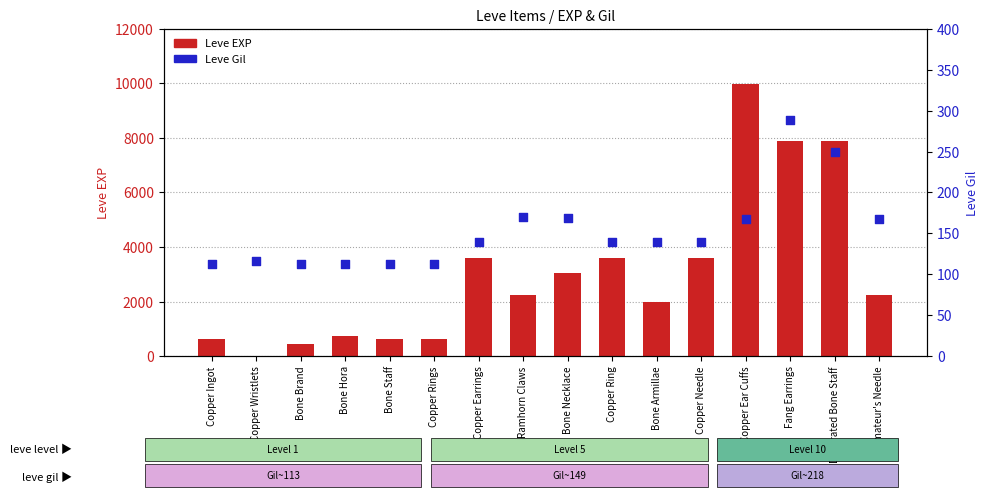

At which category is the sum across all series the highest?

Copper Ear Cuffs